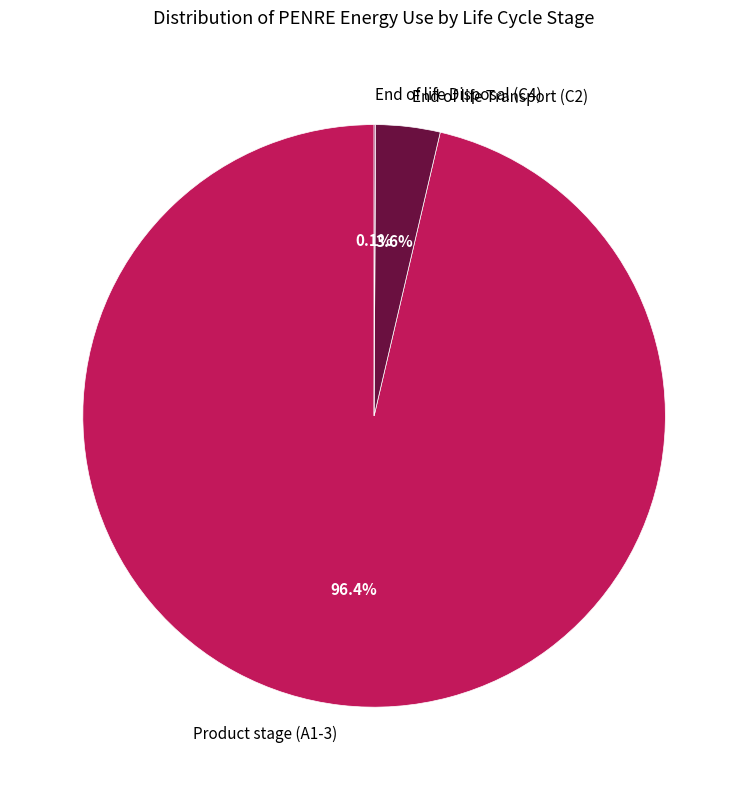

Between End of life Transport (C2) and Product stage (A1-3), which is larger?

Product stage (A1-3)